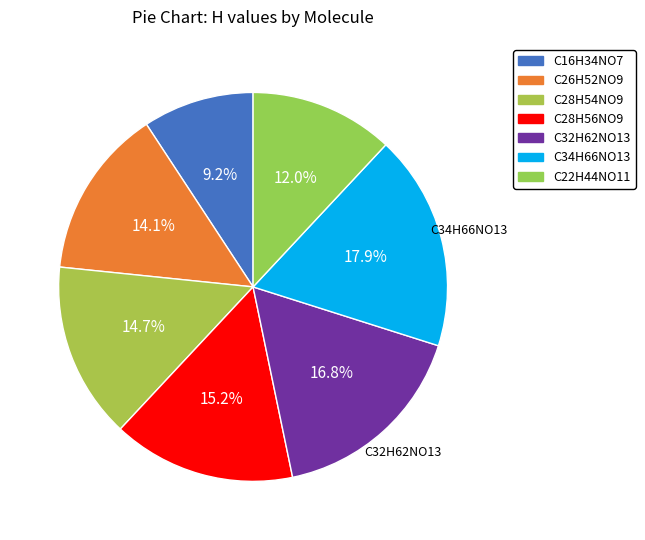

Which slice is the smallest?

C16H34NO7